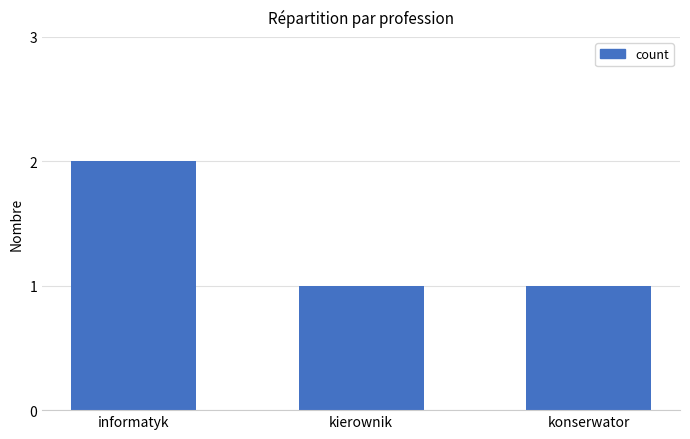

Does the chart contain stacked bars?

No